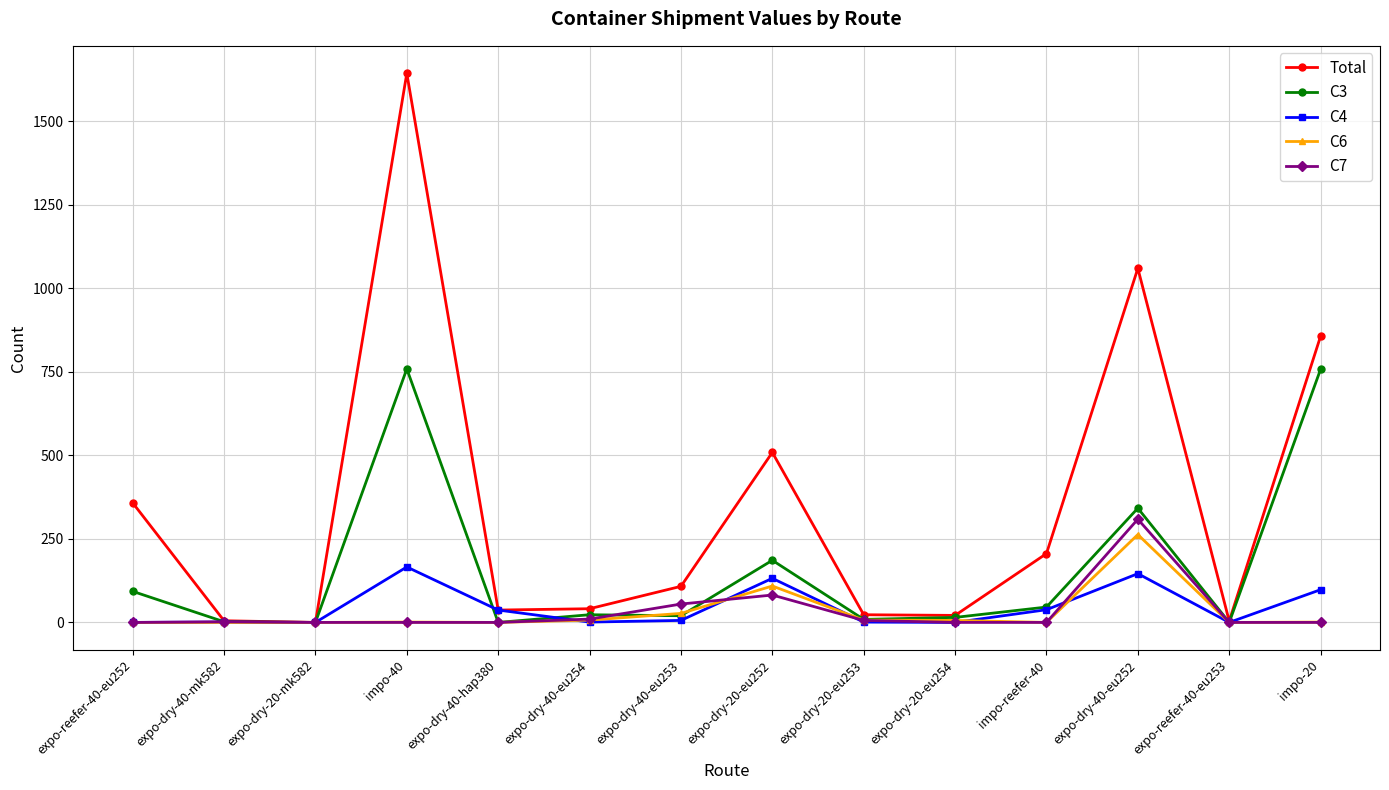

What is the difference between the highest and lowest values at impo-reefer-40?

206